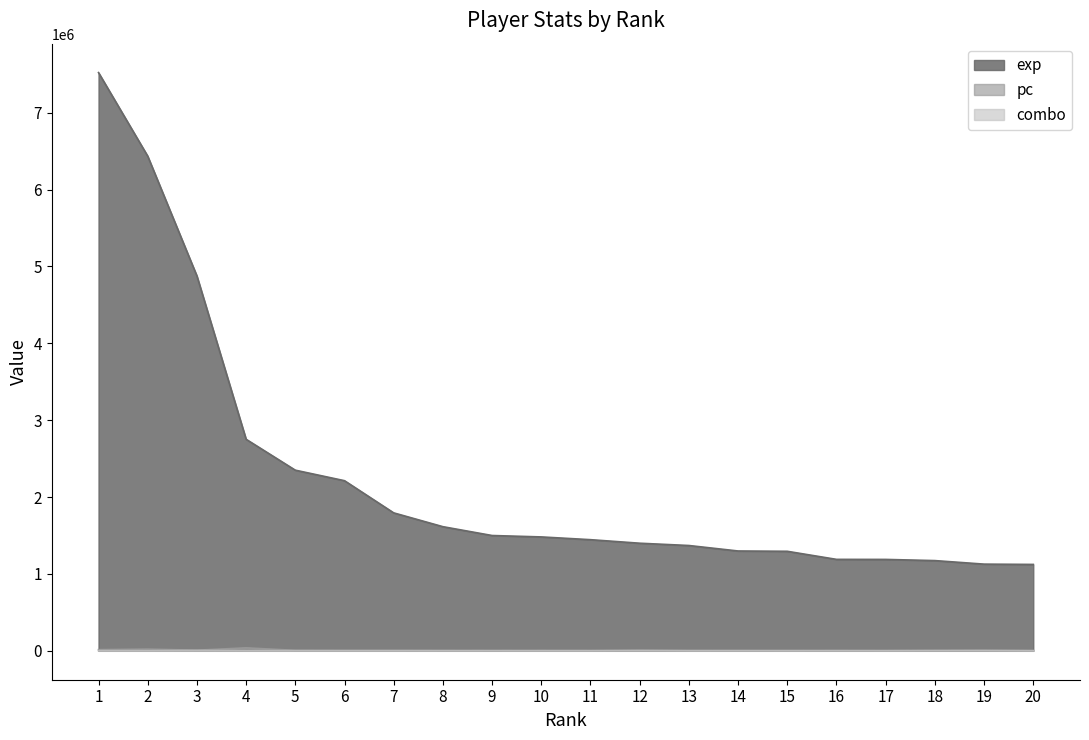

Where do combo and pc first cross each other?

11 and 12